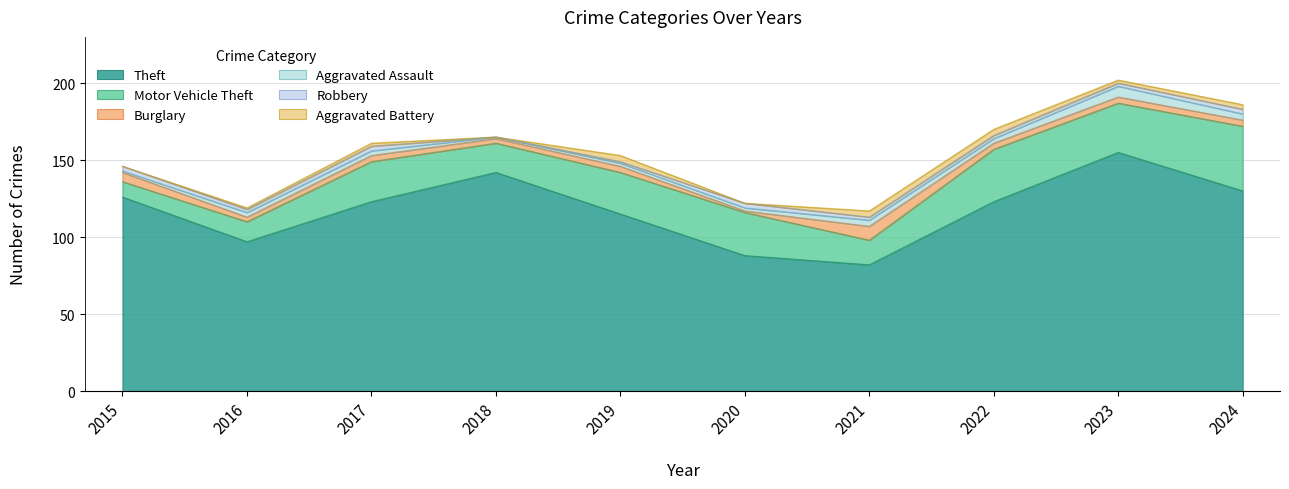

How many Aggravated Assault values are between 2 and 4?

7